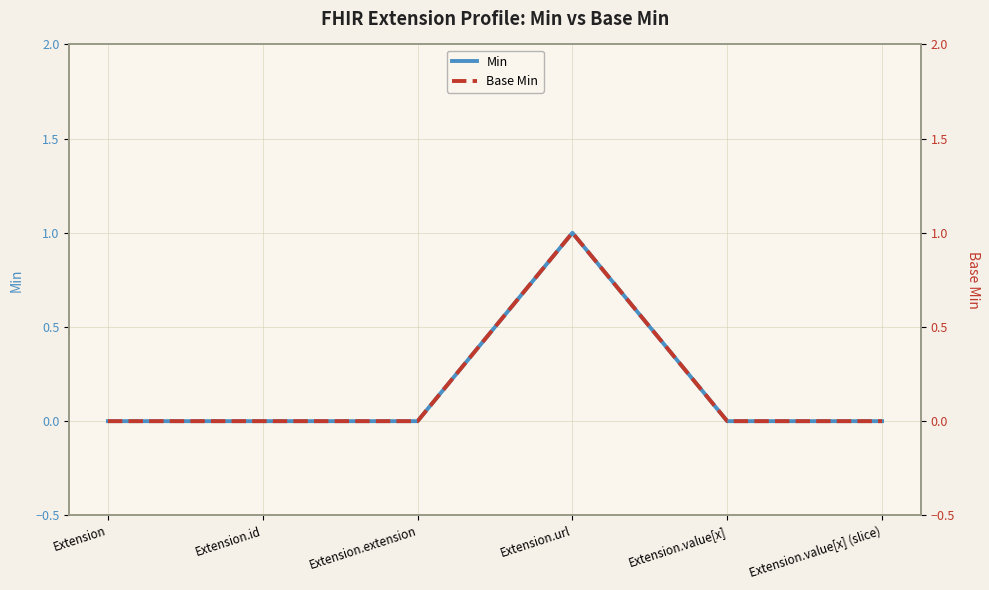

What is the sum of all Min values?

1